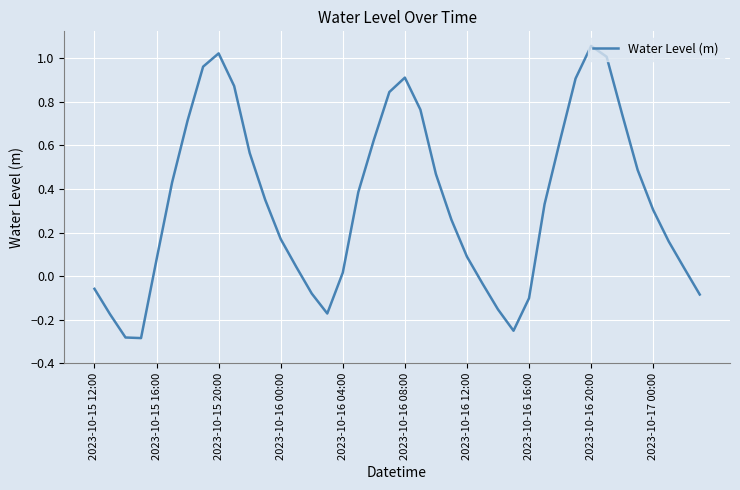

Where is the first local maximum?

2023-10-15 20:00